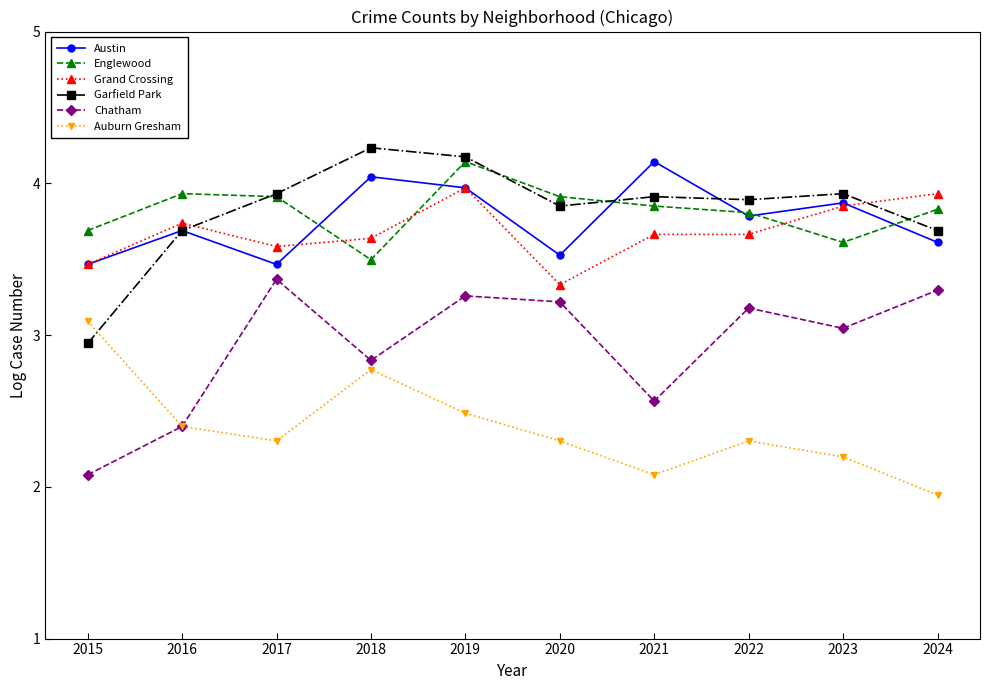

What is the value of the Grand Crossing point at the 4th from the left?

3.6